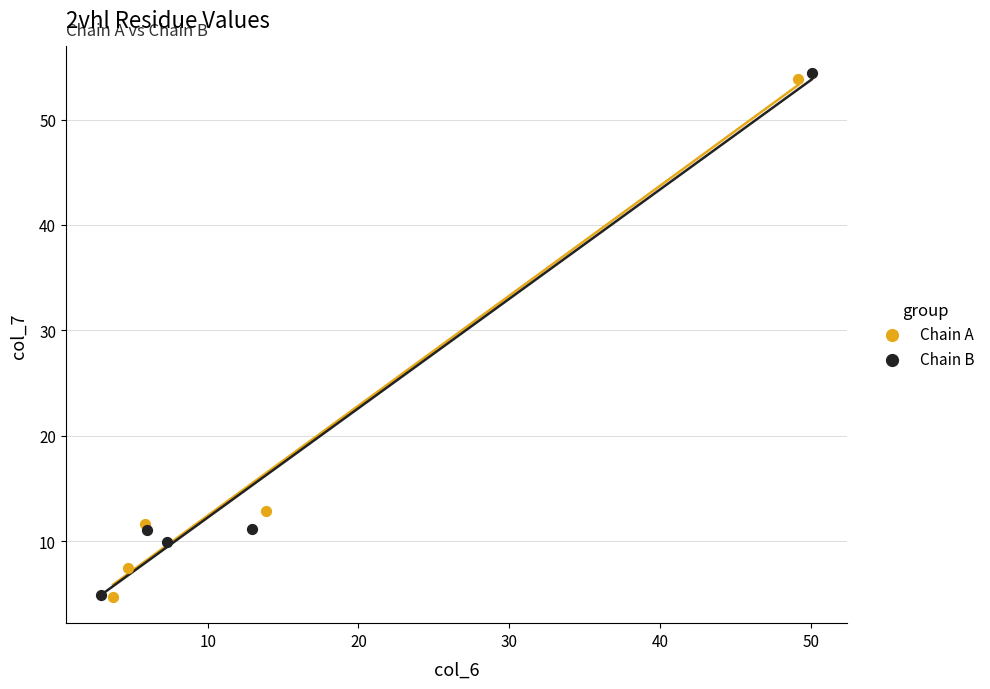

Which series has the largest Y range (max minus min)?

Chain B